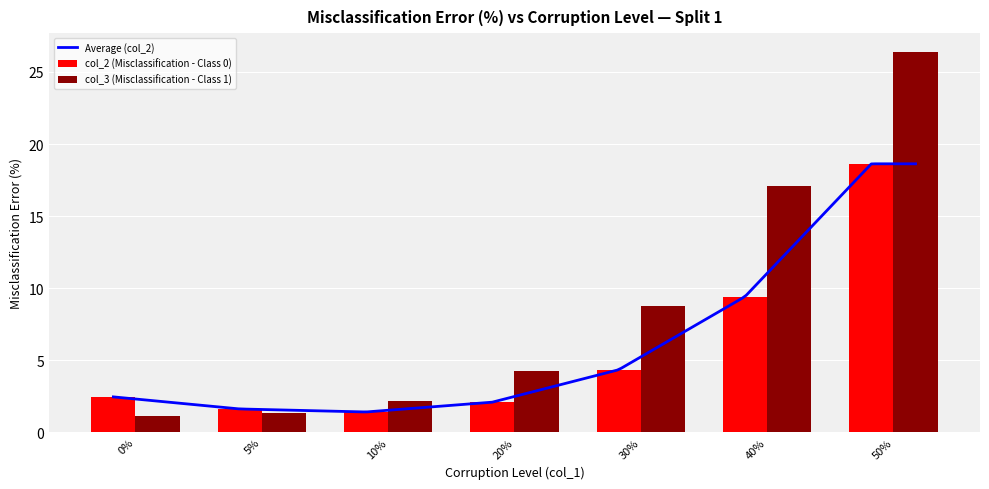

How many groups of bars are there?

7